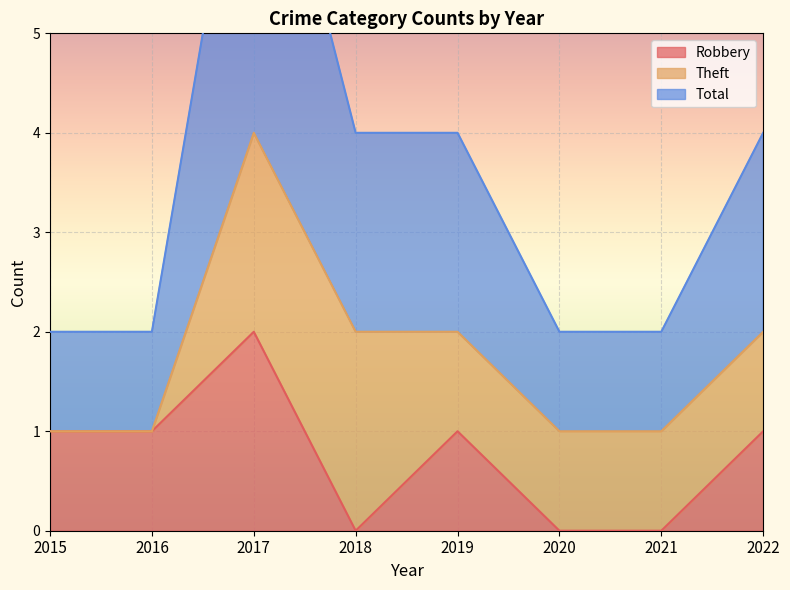

True or false: Robbery has a value of 0 at 2020.

True